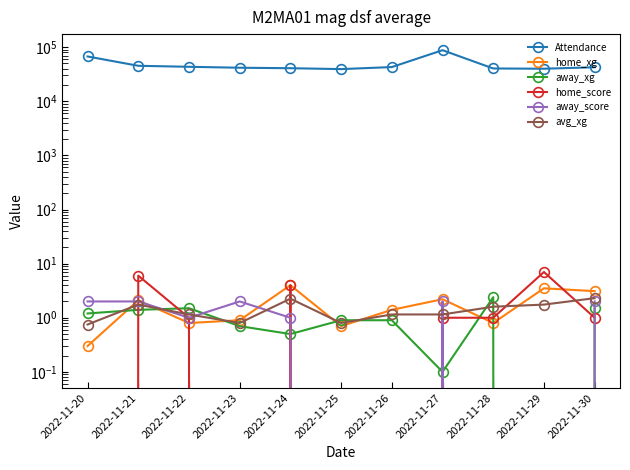

Which series changed the most between 2022-11-20 and 2022-11-24?

Attendance